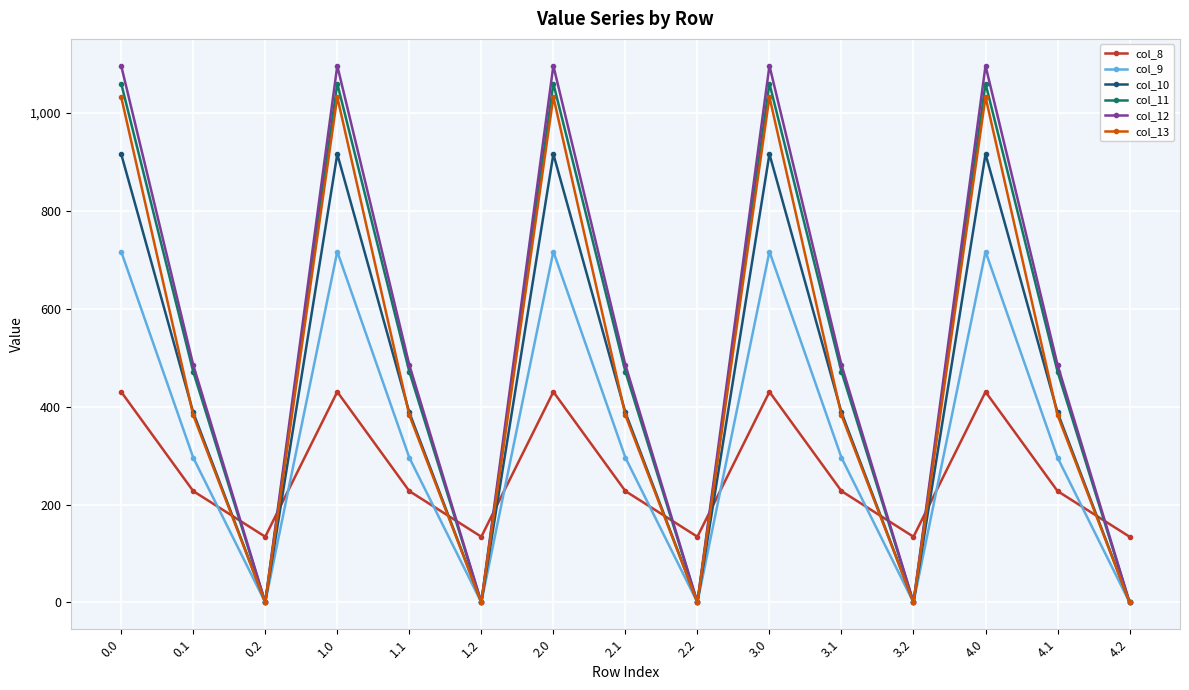

Is it true that col_9 equals 308.0 at 2.2?

False